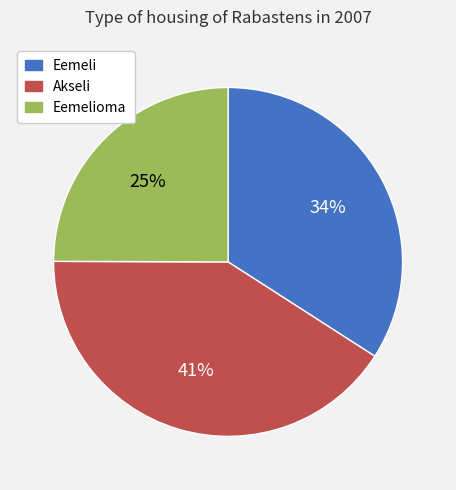

Combined, do Akseli and Eemelioma account for over 50%?

Yes